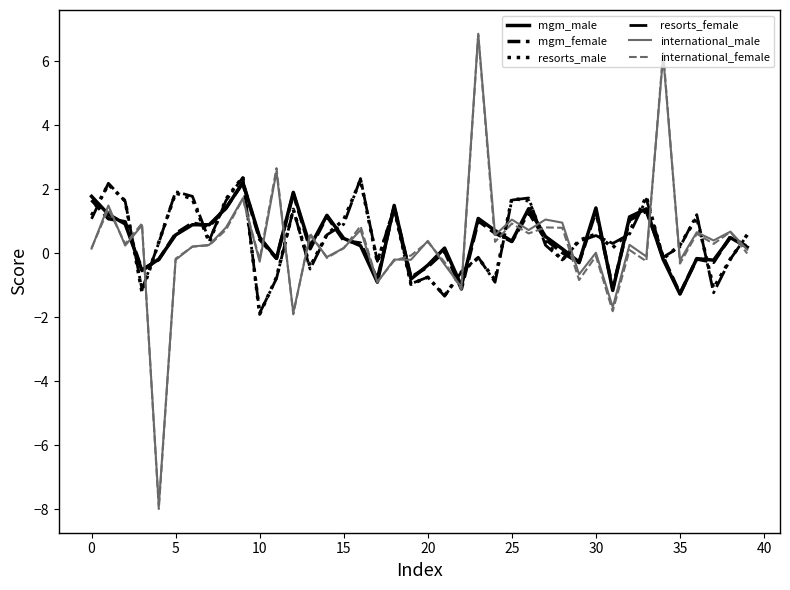

What is the maximum value shown in the chart?

6.9